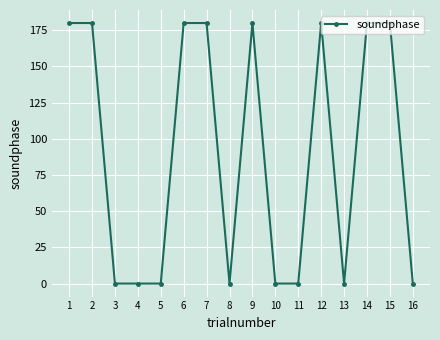

Approximately how many times larger is the value at 2 compared to 14?

1.0